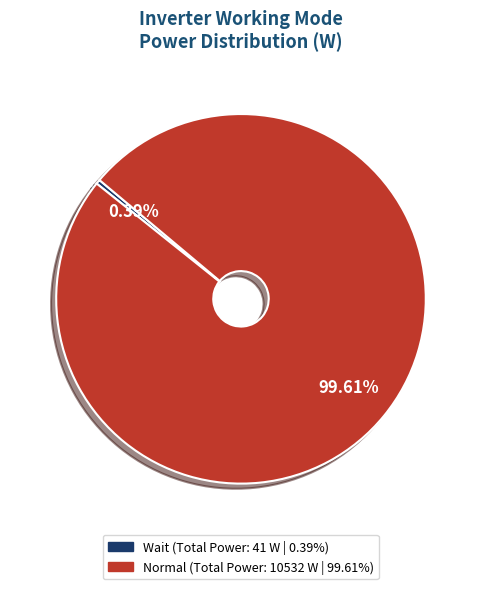

Between Wait and Normal, which is larger?

Normal